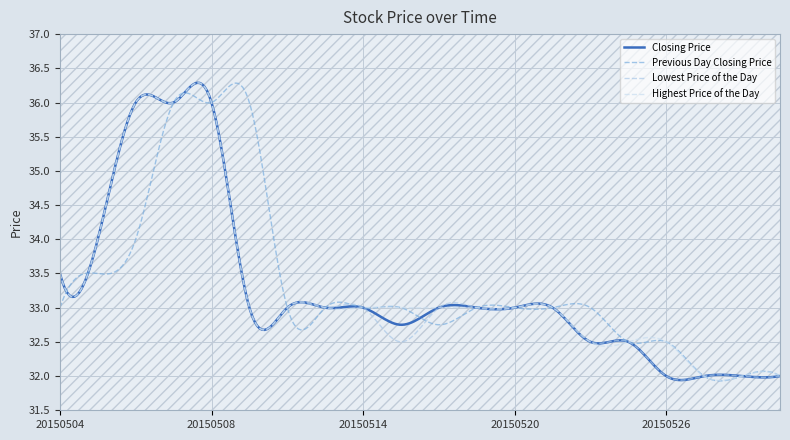

Does the chart have visible grid lines?

Yes